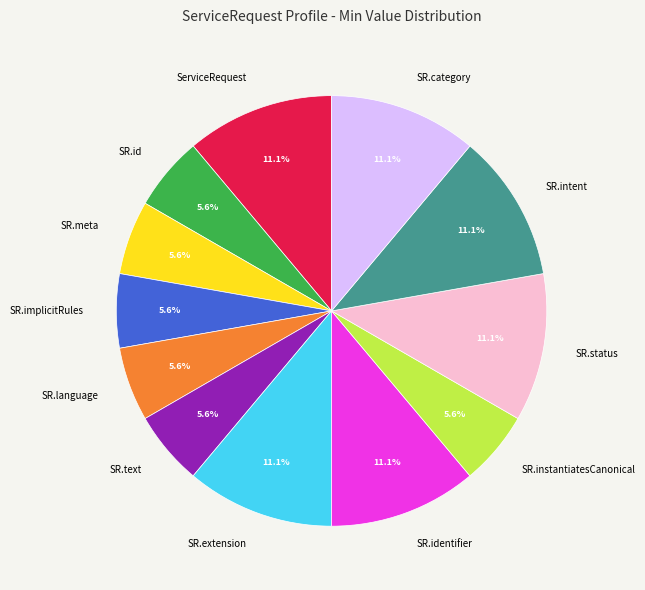

What is the ratio of the value at SR.extension to the value at SR.category?

1.0